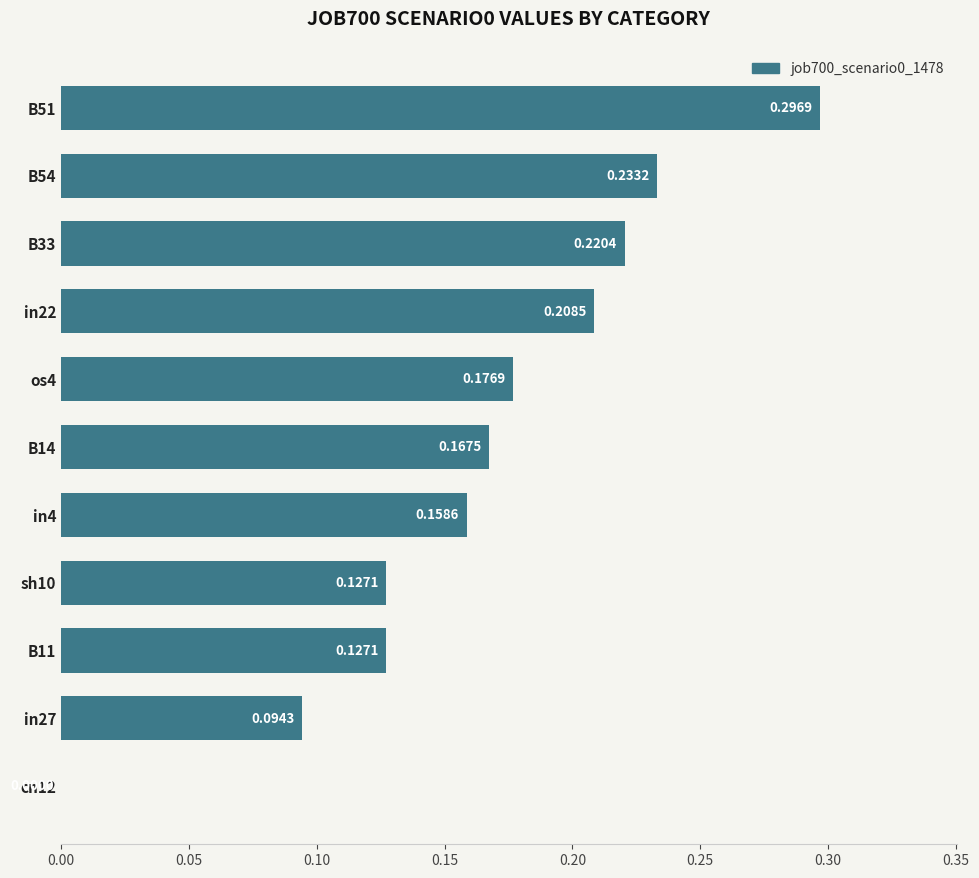

Between B14 and B54, which is larger?

B54